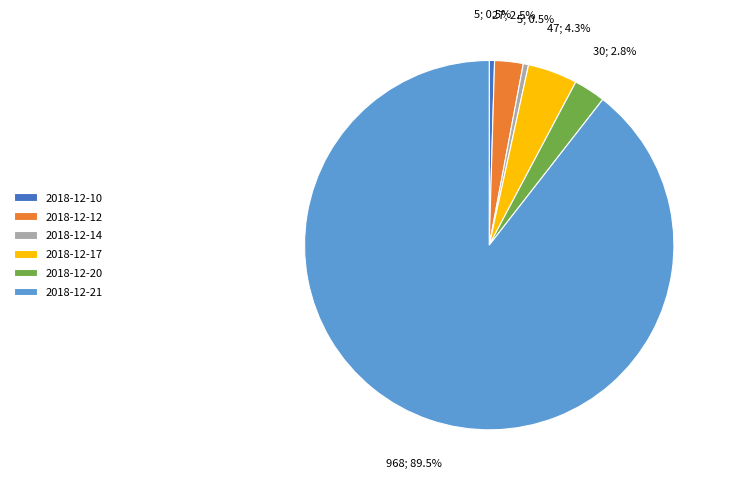

Combined, what portion of the pie is 2018-12-17 and 2018-12-14?

4.8%